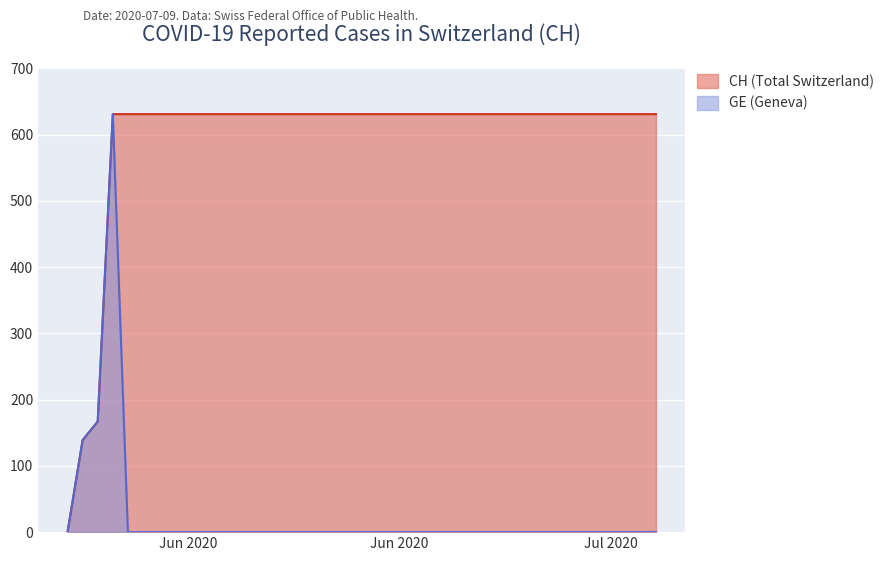

What is the difference between the highest and lowest values at 2020-07-09?

631